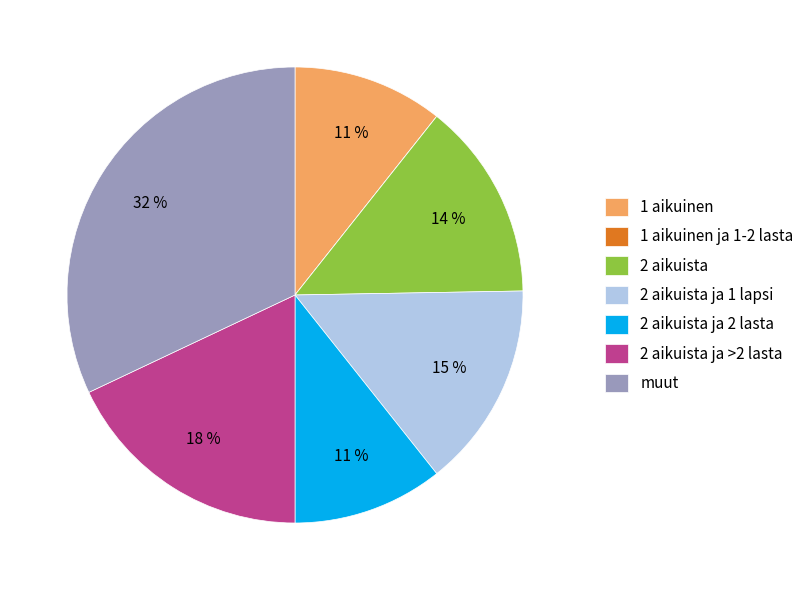

To the nearest percent, what is the difference between the largest and smallest slice percentages?

32%